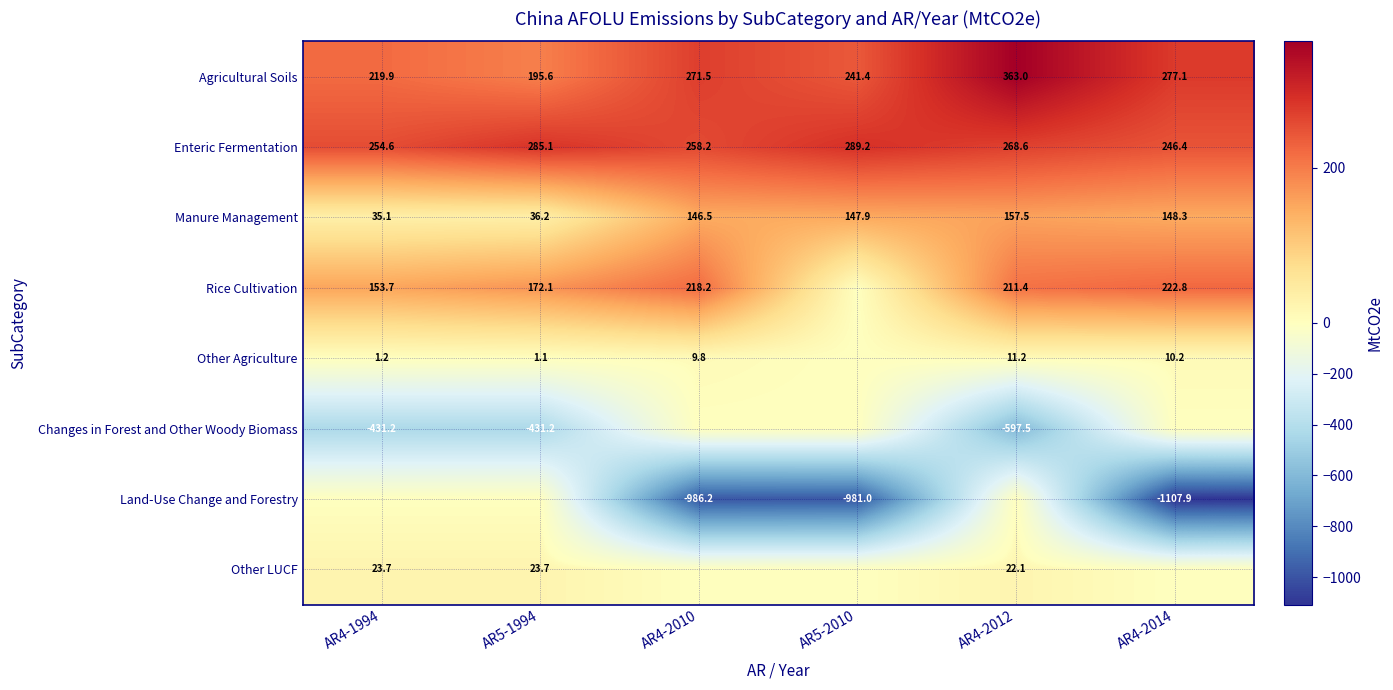

What is the minimum value for Agricultural Soils?

195.6